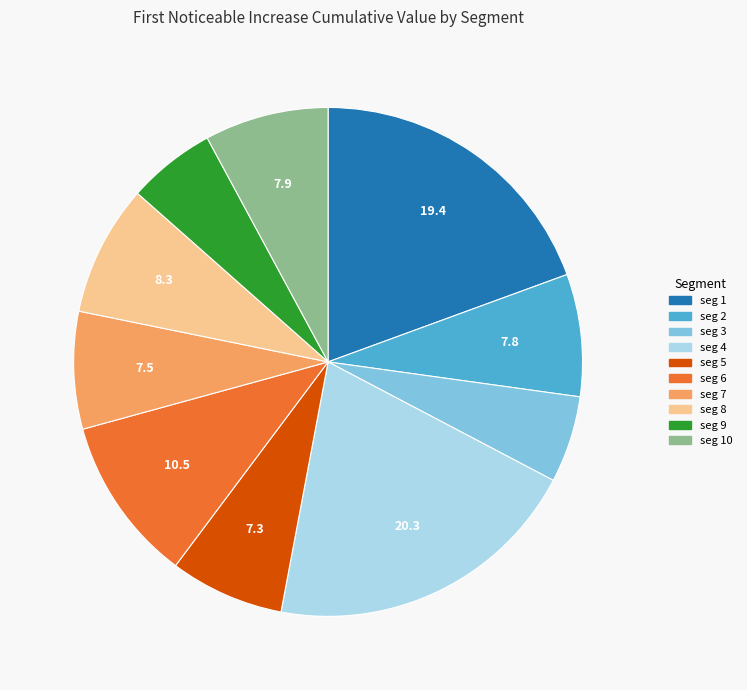

Is there a majority slice in this chart?

No